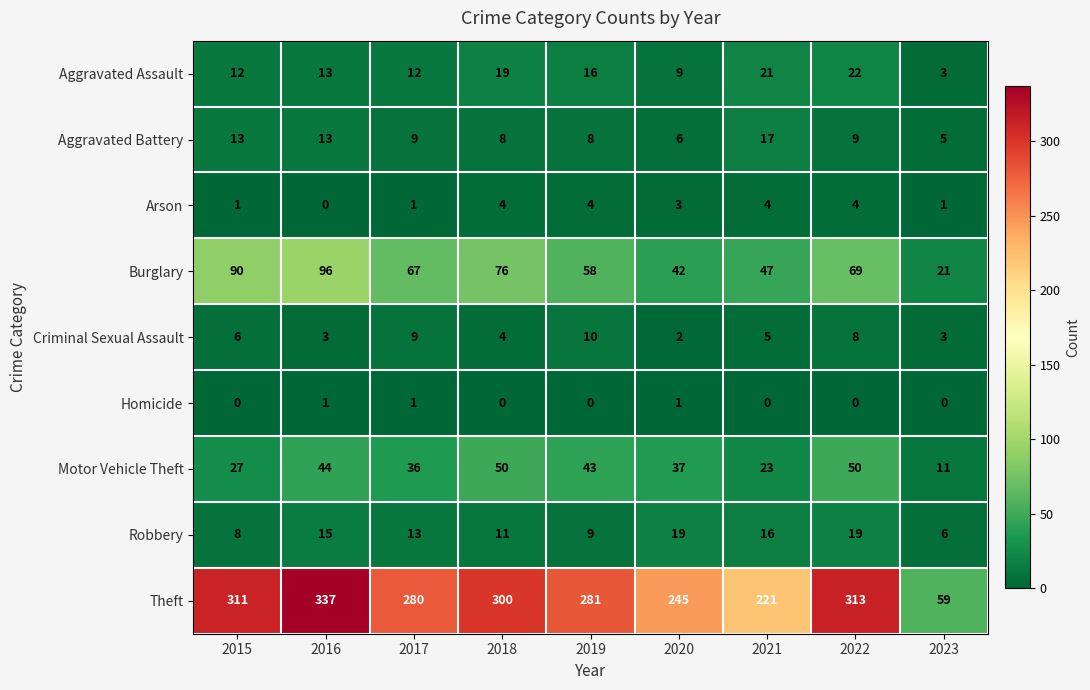

What is the difference between the highest and lowest values at 2019?

281